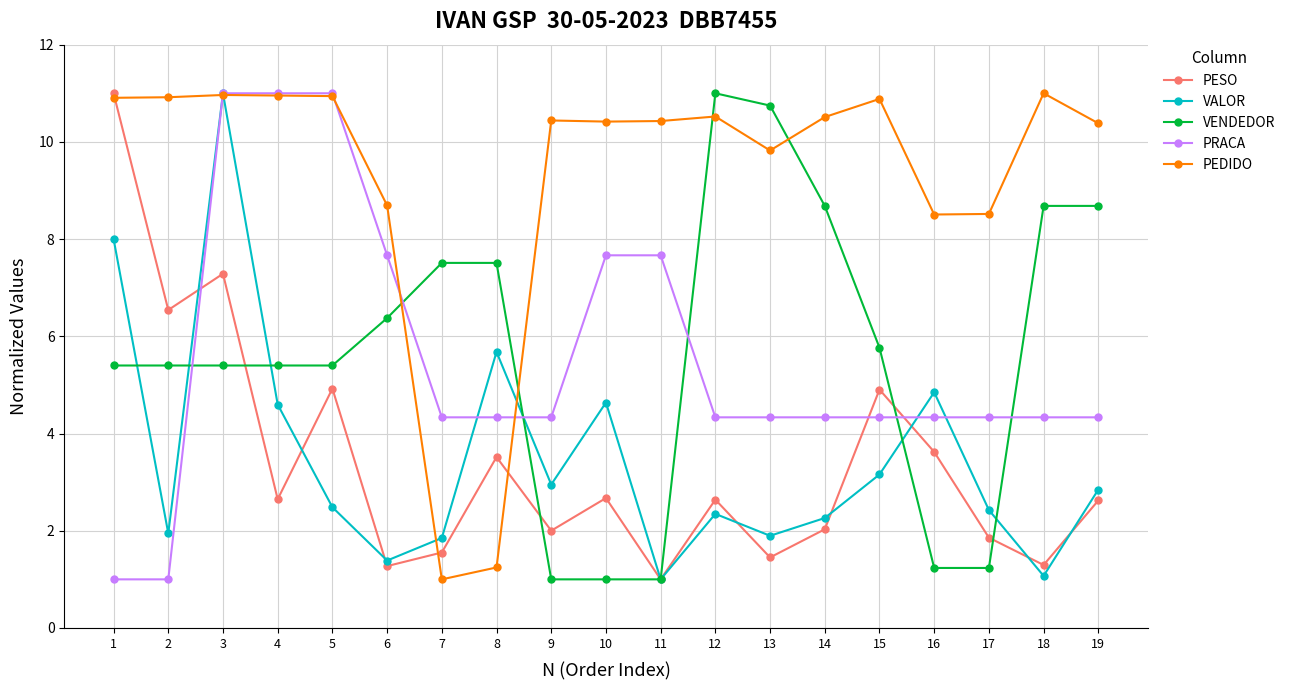

What is the smallest value displayed?

1.0